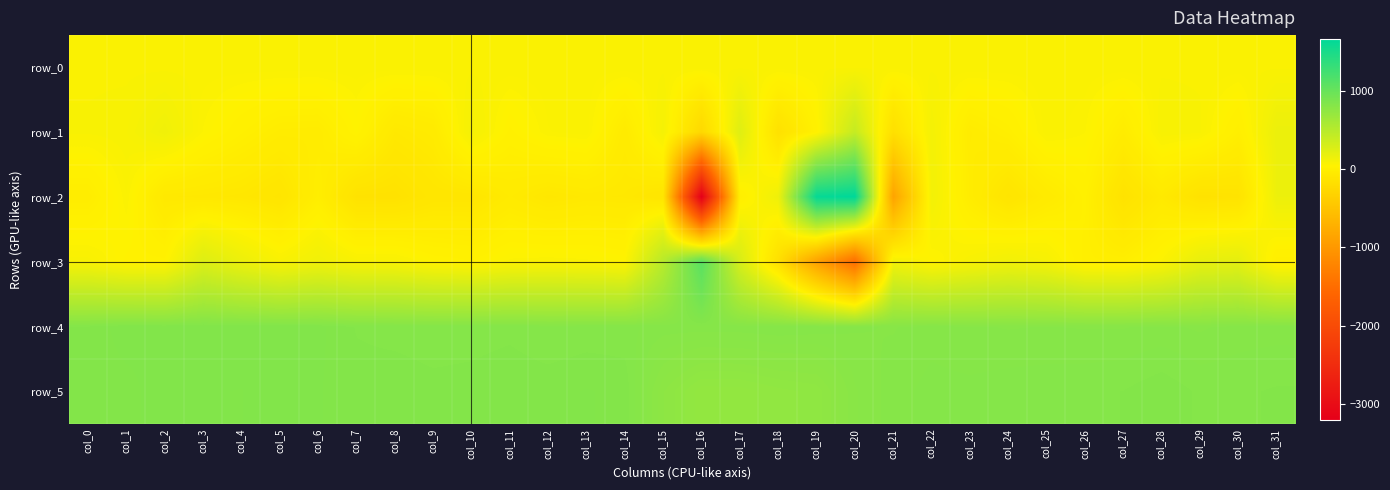

Reading right to left, transcribe all the data shown in this chart.

row_0: col_31=71.1	col_30=71.1	col_29=71.0	col_28=71.0	col_27=70.9	col_26=70.9	col_25=70.8	col_24=70.8	col_23=70.7	col_22=70.7	col_21=70.6	col_20=70.6	col_19=70.5	col_18=70.5	col_17=70.4	col_16=70.4	col_15=70.3	col_14=70.3	col_13=70.3	col_12=70.3	col_11=70.2	col_10=70.1	col_9=70.1	col_8=70.1	col_7=70.0	col_6=69.9	col_5=69.9	col_4=69.9	col_3=69.8	col_2=69.7	col_1=69.7	col_0=69.7
row_1: col_31=157.0	col_30=-3.0	col_29=76.0	col_28=84.0	col_27=-29.0	col_26=55.0	col_25=71.0	col_24=-1.0	col_23=-33.0	col_22=106.0	col_21=-174.0	col_20=406.0	col_19=20.0	col_18=-153.0	col_17=242.0	col_16=-253.0	col_15=100.0	col_14=-42.0	col_13=70.0	col_12=63.0	col_11=21.0	col_10=102.0	col_9=-45.0	col_8=-70.0	col_7=38.0	col_6=-30.0	col_5=-26.0	col_4=9.0	col_3=53.0	col_2=129.0	col_1=82.0	col_0=76.0
row_2: col_31=150.0	col_30=-132.0	col_29=-143.0	col_28=-62.0	col_27=-140.0	col_26=11.0	col_25=-45.0	col_24=-114.0	col_23=-24.0	col_22=115.0	col_21=-867.0	col_20=1661.0	col_19=1614.0	col_18=139.0	col_17=-4.0	col_16=-3207.0	col_15=-111.0	col_14=-71.0	col_13=-67.0	col_12=-84.0	col_11=-49.0	col_10=-99.0	col_9=-100.0	col_8=-143.0	col_7=-141.0	col_6=-9.0	col_5=-113.0	col_4=-84.0	col_3=-74.0	col_2=-68.0	col_1=63.0	col_0=-22.0
row_3: col_31=-5.0	col_30=204.0	col_29=181.0	col_28=56.0	col_27=-4.0	col_26=0.0	col_25=93.0	col_24=122.0	col_23=83.0	col_22=39.0	col_21=116.0	col_20=-1496.0	col_19=-890.0	col_18=-173.0	col_17=295.0	col_16=1087.0	col_15=491.0	col_14=45.0	col_13=59.0	col_12=64.0	col_11=59.0	col_10=28.0	col_9=39.0	col_8=80.0	col_7=81.0	col_6=126.0	col_5=78.0	col_4=154.0	col_3=253.0	col_2=31.0	col_1=31.0	col_0=80.0
row_4: col_31=801.0	col_30=800.0	col_29=794.0	col_28=798.0	col_27=795.0	col_26=795.0	col_25=796.0	col_24=795.0	col_23=797.0	col_22=801.0	col_21=795.0	col_20=797.0	col_19=803.0	col_18=806.0	col_17=803.0	col_16=802.0	col_15=802.0	col_14=808.0	col_13=808.0	col_12=806.0	col_11=812.0	col_10=810.0	col_9=809.0	col_8=811.0	col_7=814.0	col_6=827.0	col_5=831.0	col_4=832.0	col_3=833.0	col_2=827.0	col_1=830.0	col_0=817.0
row_5: col_31=816.0	col_30=813.0	col_29=813.0	col_28=822.0	col_27=815.0	col_26=813.0	col_25=812.0	col_24=811.0	col_23=808.0	col_22=809.0	col_21=801.0	col_20=785.0	col_19=742.0	col_18=735.0	col_17=724.0	col_16=723.0	col_15=759.0	col_14=822.0	col_13=825.0	col_12=821.0	col_11=822.0	col_10=819.0	col_9=818.0	col_8=821.0	col_7=819.0	col_6=825.0	col_5=830.0	col_4=824.0	col_3=825.0	col_2=831.0	col_1=820.0	col_0=820.0